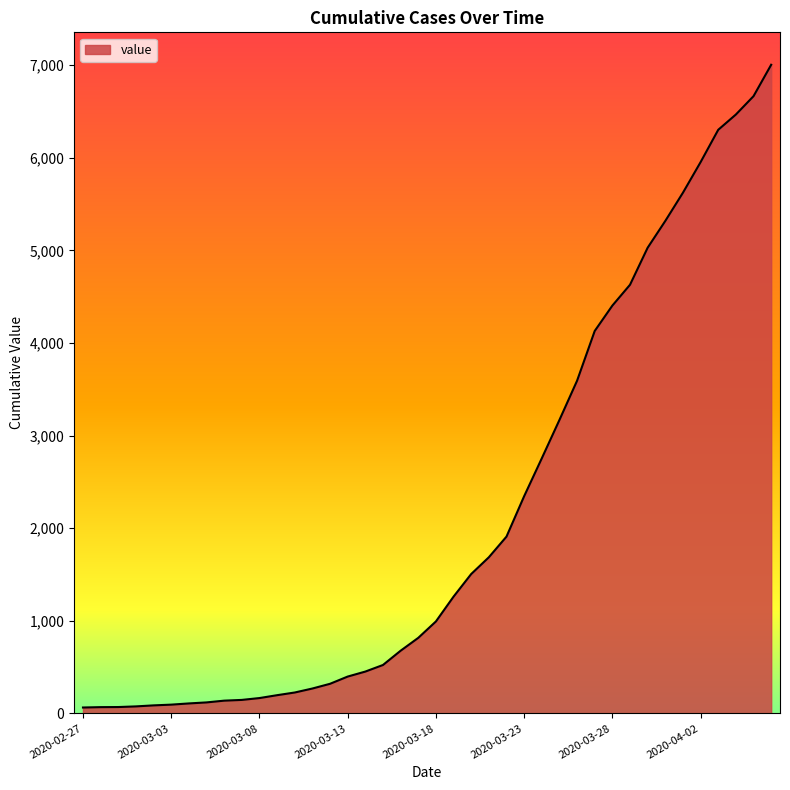

What is the maximum value shown in the chart?

7003